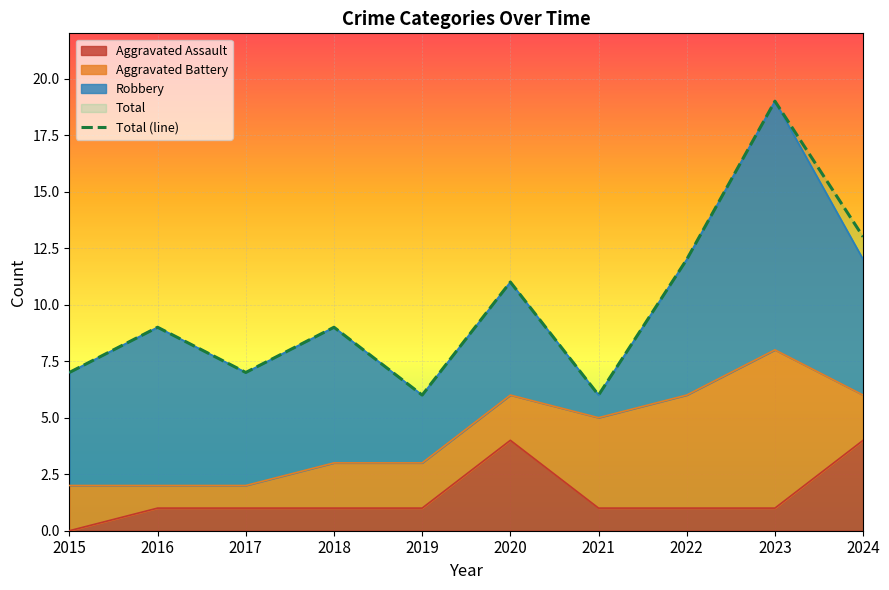

List the labels in order of value, largest first.

2023, 2024, 2022, 2020, 2016, 2018, 2015, 2017, 2019, 2021